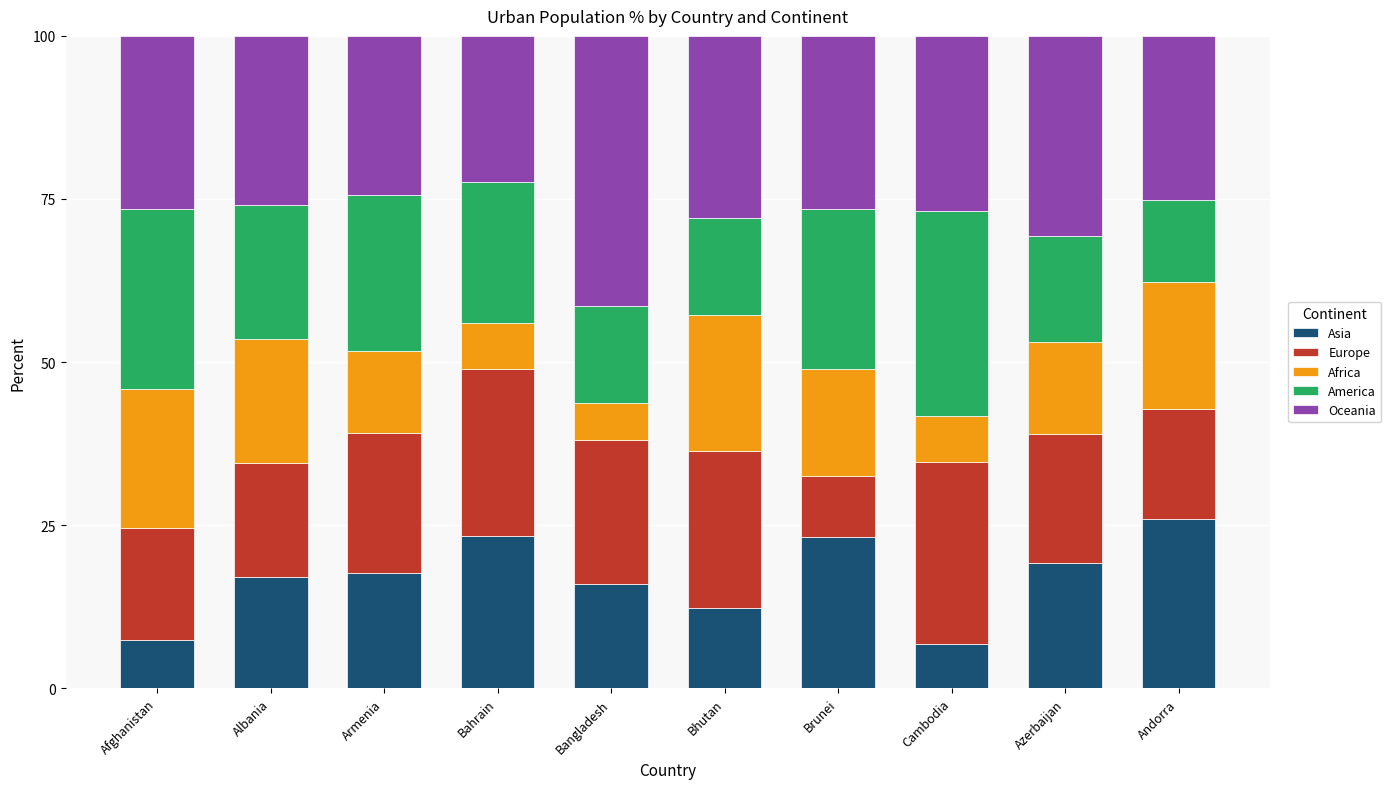

At which label does Asia reach its peak?

Andorra